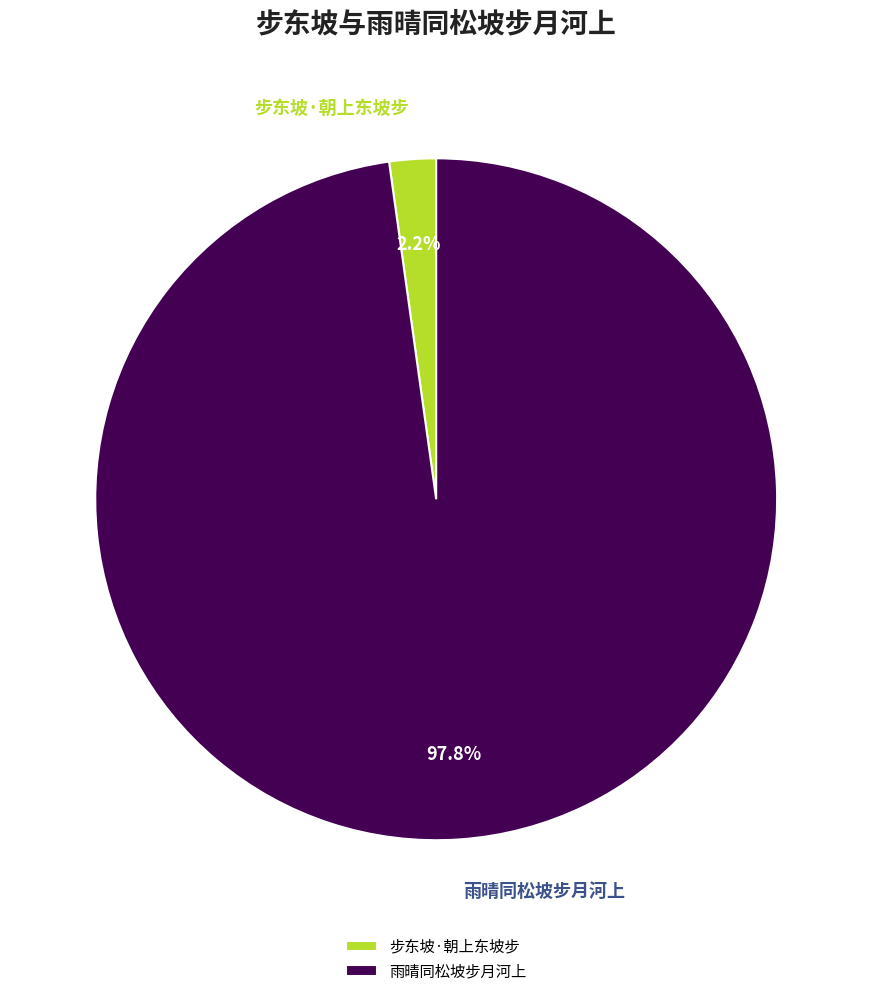

To the nearest percent, what percentage of the pie is 雨晴同松坡步月河上?

98%